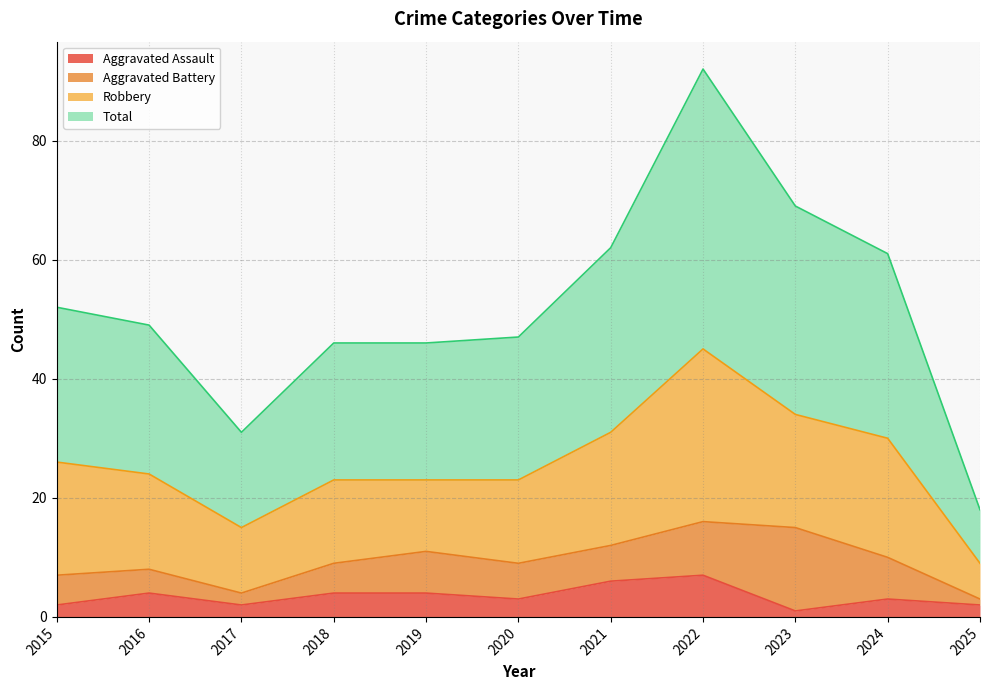

How many data points in Total are less than 49?

5